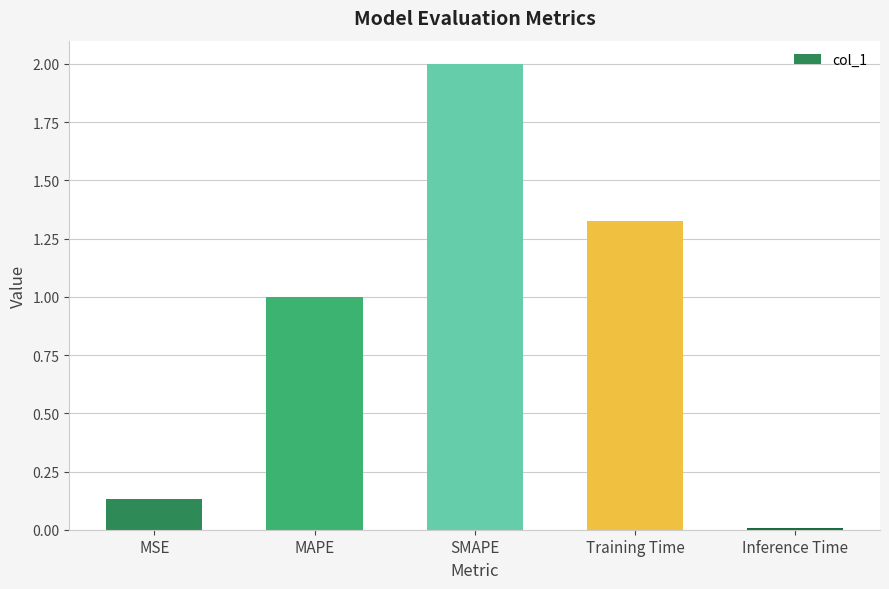

What is the label of the 2nd bar from the left?

MAPE